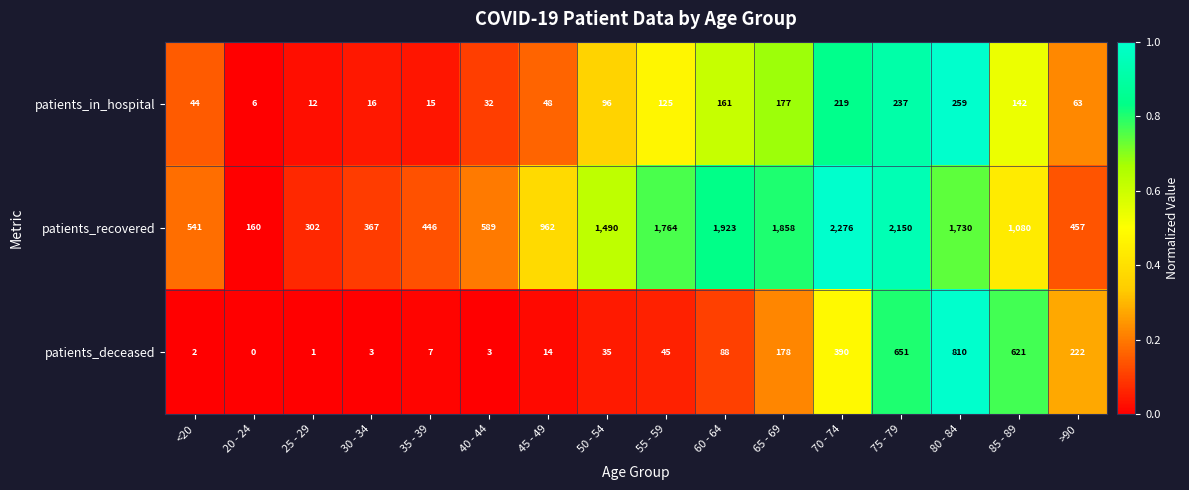

Rank the series at >90 from lowest to highest value.

patients_in_hospital, patients_deceased, patients_recovered